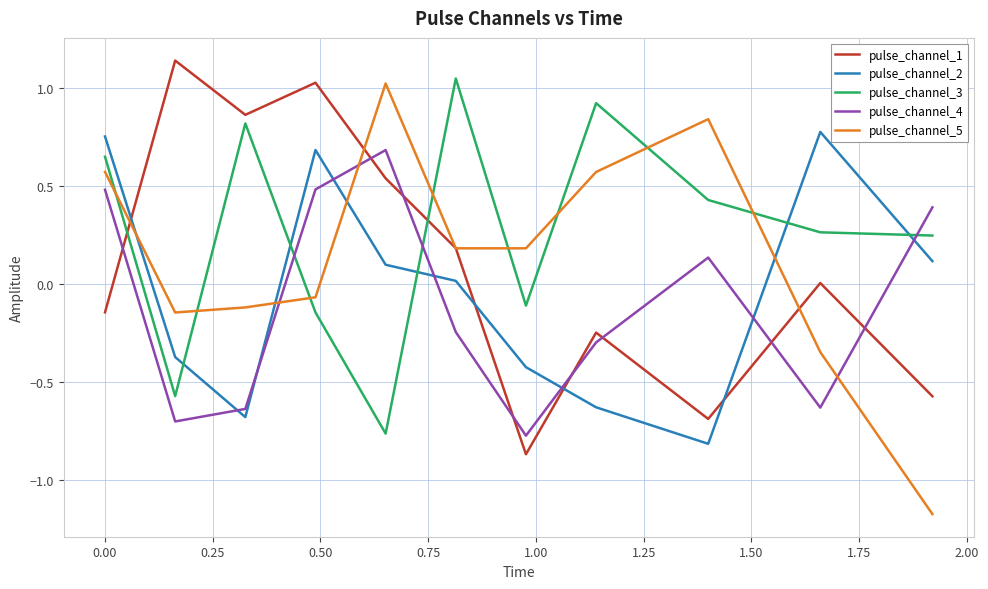

How many times do pulse_channel_4 and pulse_channel_5 cross each other?

3